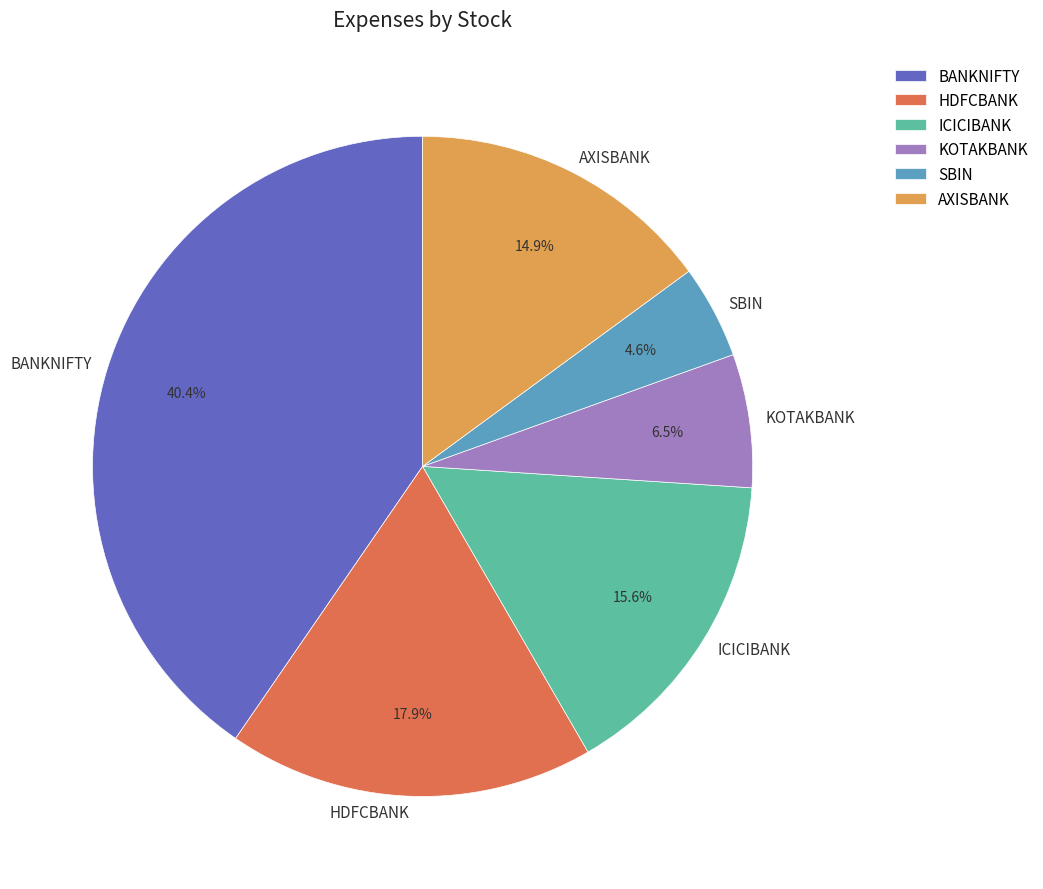

To the nearest percent, what is the average slice percentage?

17%